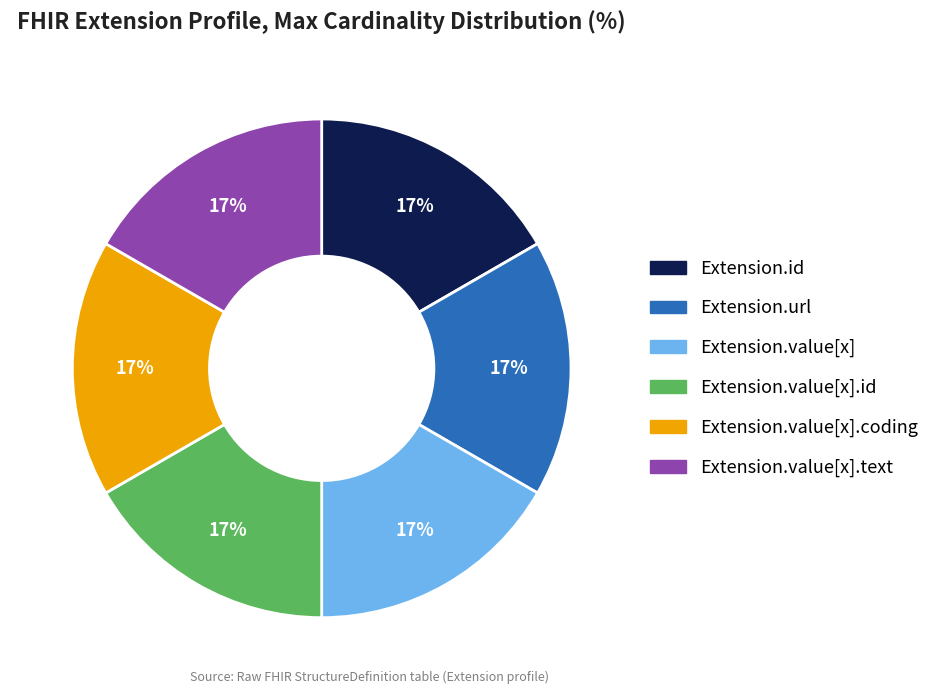

Is there a majority slice in this chart?

No